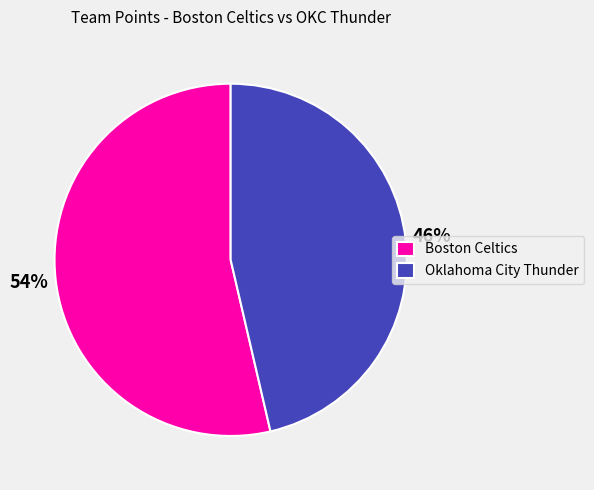

The Boston Celtics slice represents 68% of the pie. True or false?

False